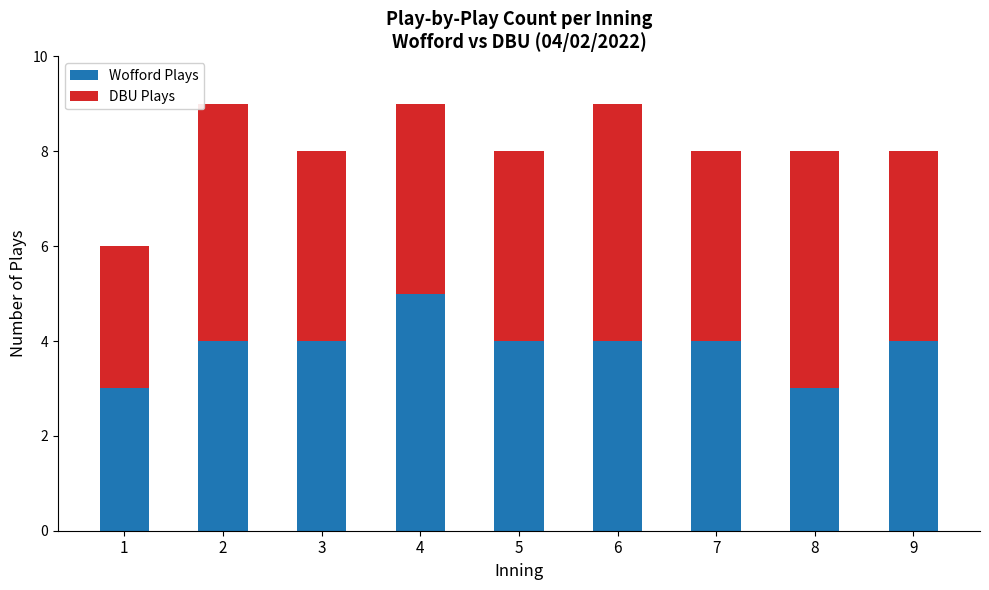

Which category has the highest value in the Wofford Plays series?

4